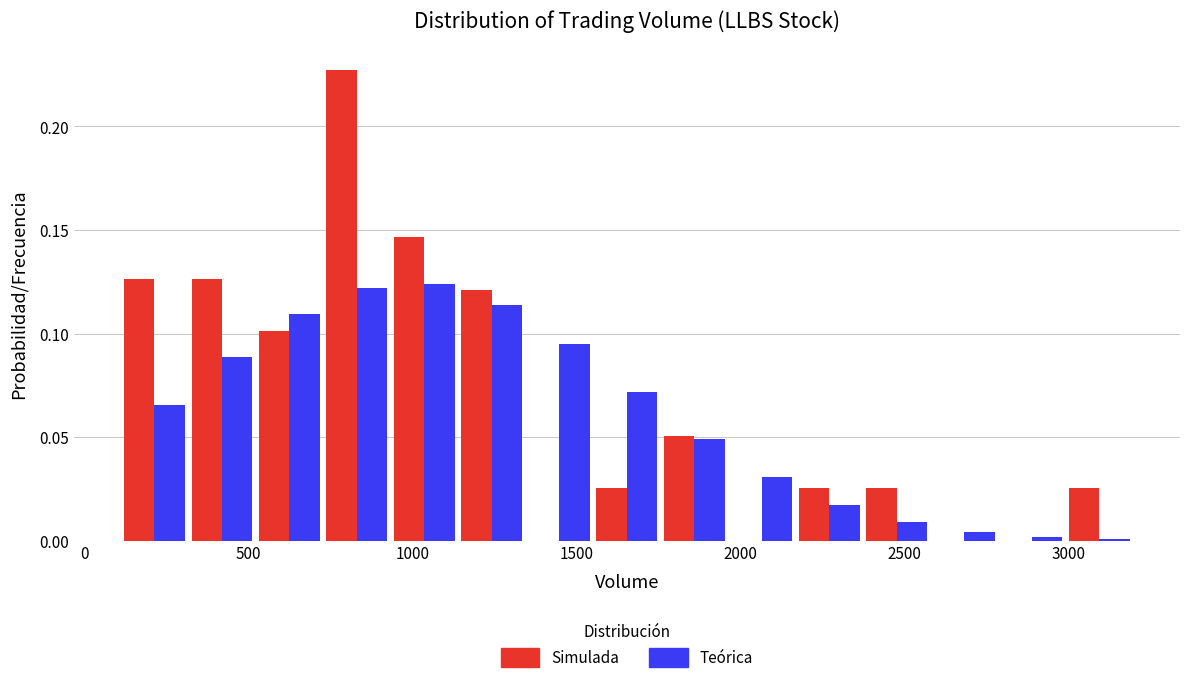

What is the height of the Simulada bar covering 1550 to 1750 on the x-axis? Neither the bar edges nor the heights are printed on the chart, so give them approximately, as read against the axes.

0.025